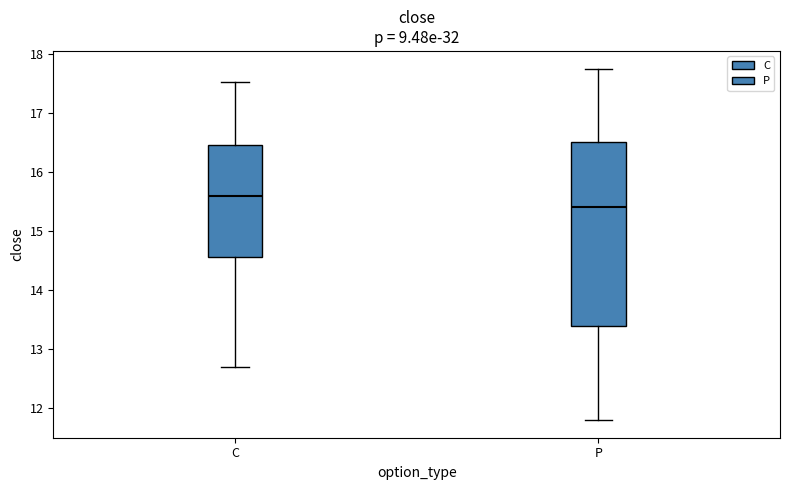

Where does the median line of the box for P sit on the y-axis? The values are not printed on the chart, so give them approximately, as read against the axis.

15.4